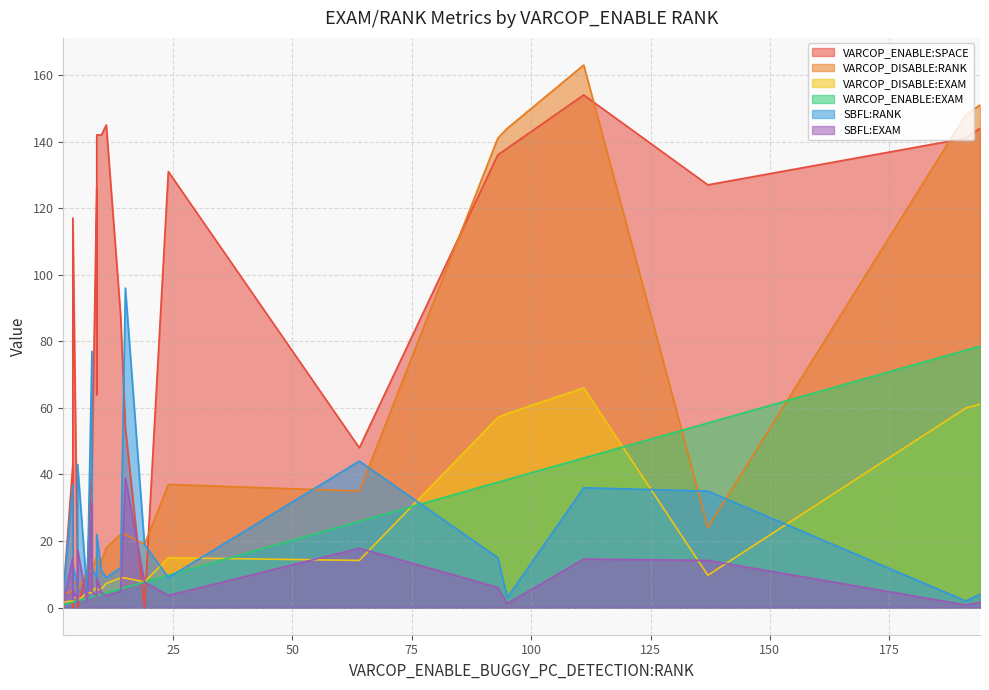

Which series has the largest total across all categories?

VARCOP_ENABLE:SPACE